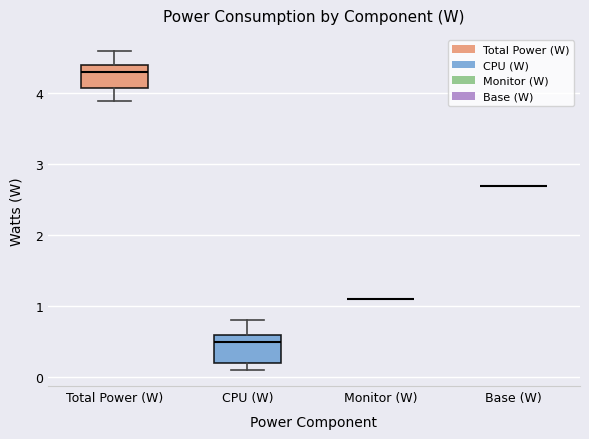

Reading left to right, transcribe this box plot: for each box, give where its median line is, the range the box spans, and where its two whiskers end, as read against the y-axis. The values are not printed on the chart, so give them approximately, as read against the axis.

Total Power (W): median 4.3, box 4.1 to 4.4, whiskers 3.9 to 4.6
CPU (W): median 0.5, box 0.2 to 0.6, whiskers 0.1 to 0.8
Monitor (W): box collapsed to a line at 1.1, whiskers 1.1 to 1.1
Base (W): box collapsed to a line at 2.7, whiskers 2.7 to 2.7